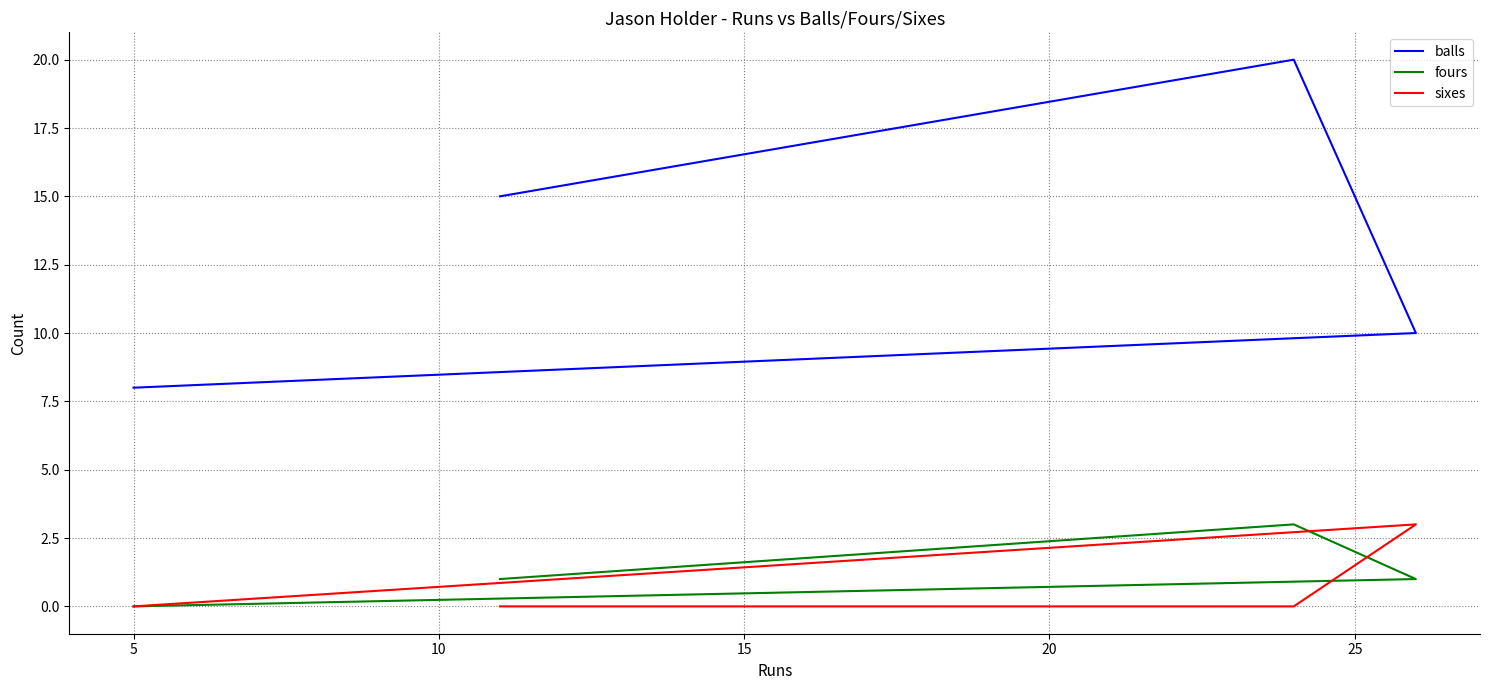

How many distinct data groups are displayed?

3